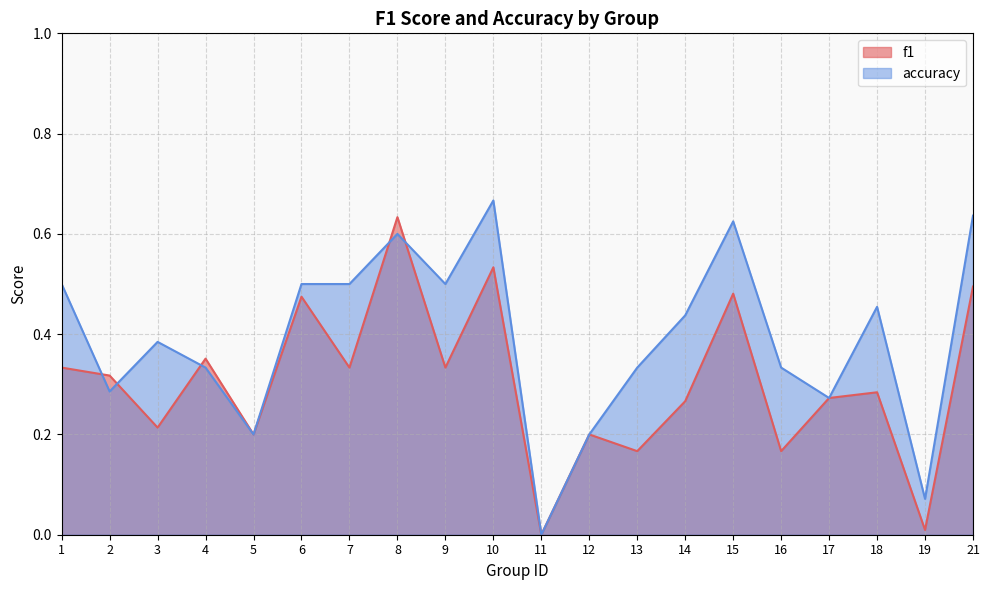

At how many categories does at least one series exceed 0?

19